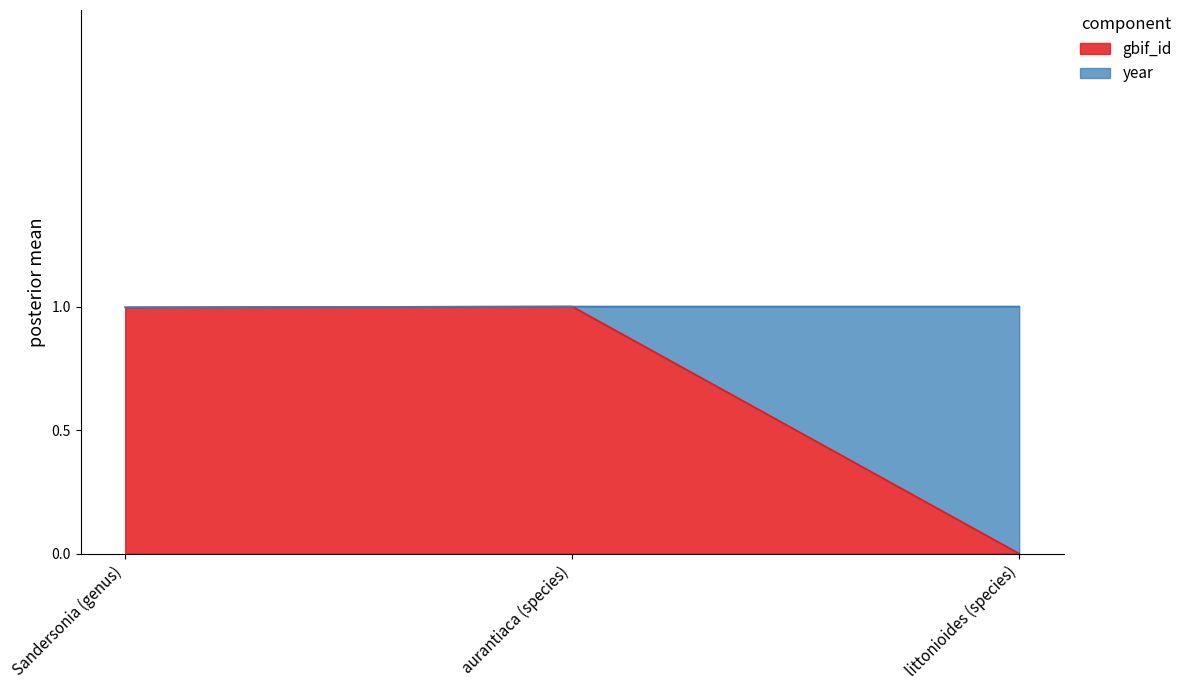

Reading left to right, what are all the values shown in this chart?

Sandersonia (genus)=1.0	aurantiaca (species)=1.0	littonioides (species)=0.0